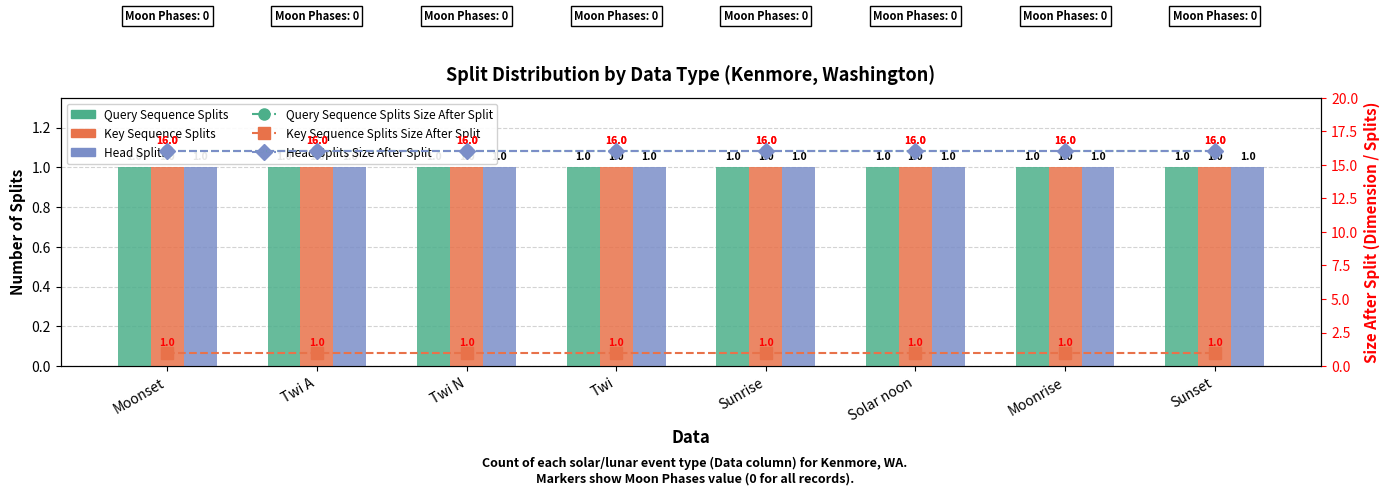

Which series has the largest total across all categories?

Query Sequence Splits Size After Split